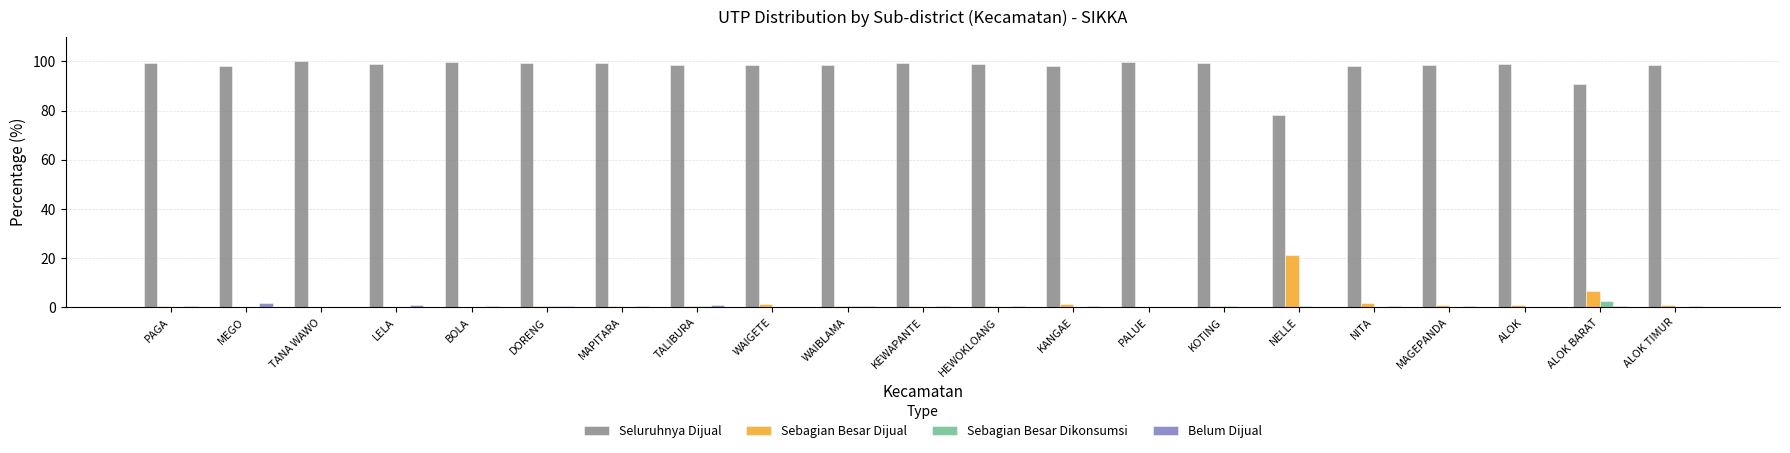

Where is Sebagian Besar Dijual nearest to the value 10?

ALOK BARAT